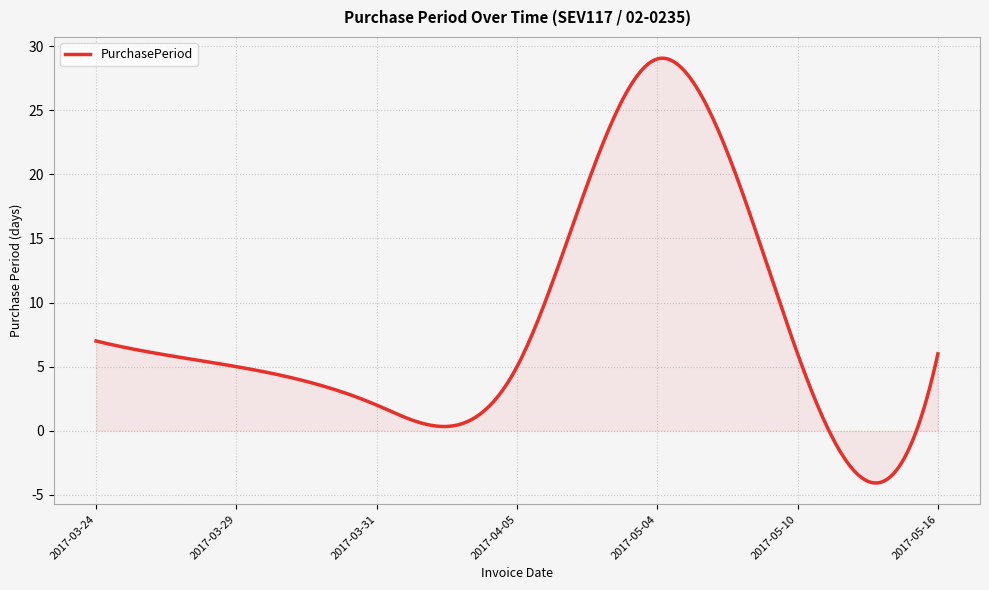

What is the difference between the maximum and minimum values?

33.1